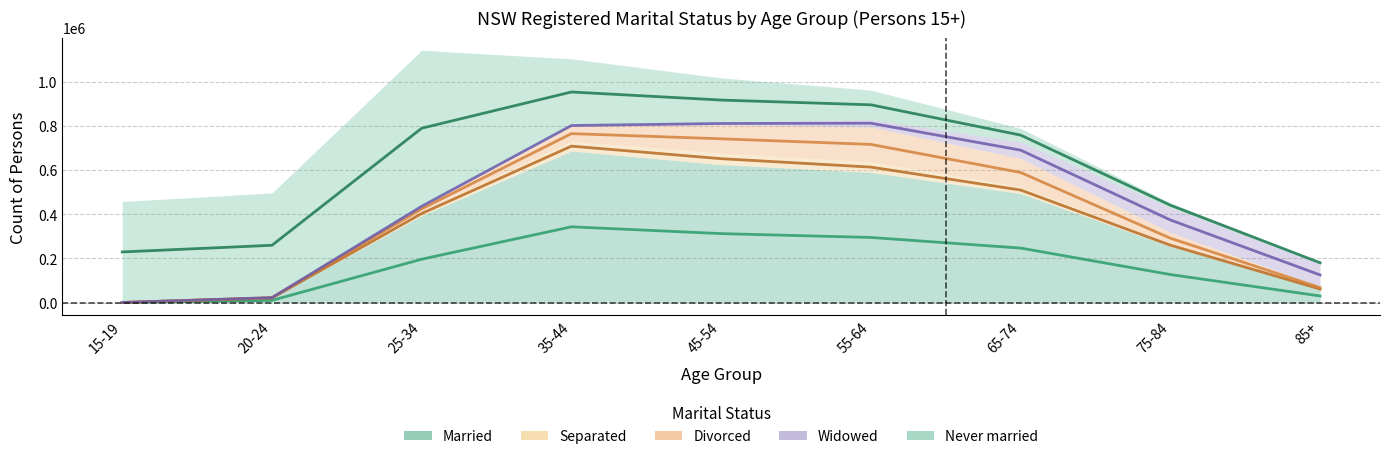

What position from the right is 25-34?

7